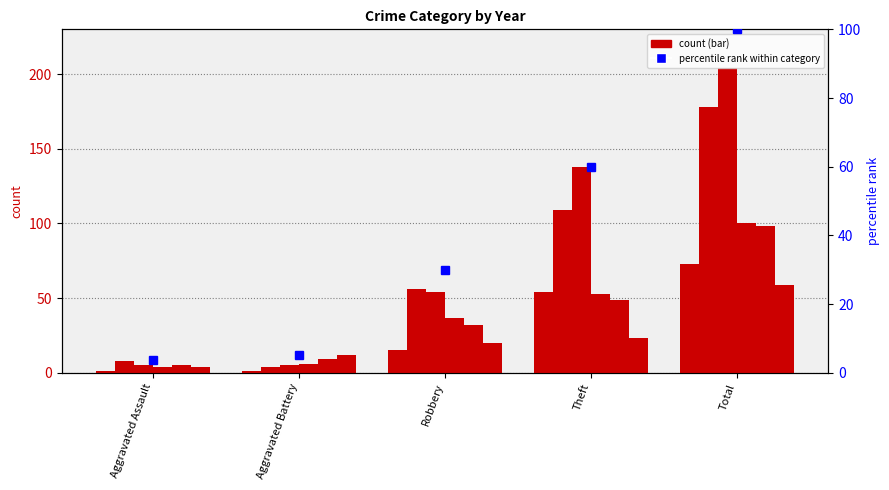

What is the sum of all values?

198.9